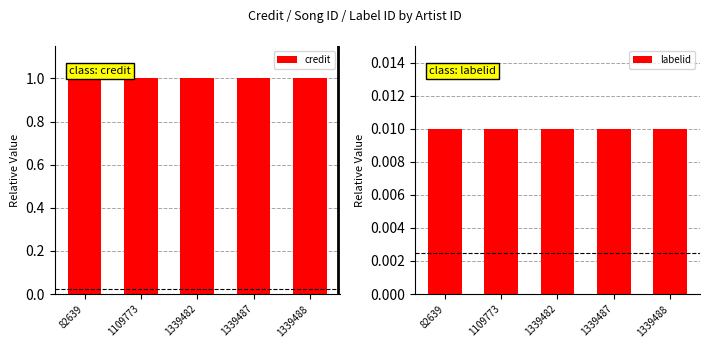

Count the number of data series in this chart.

2